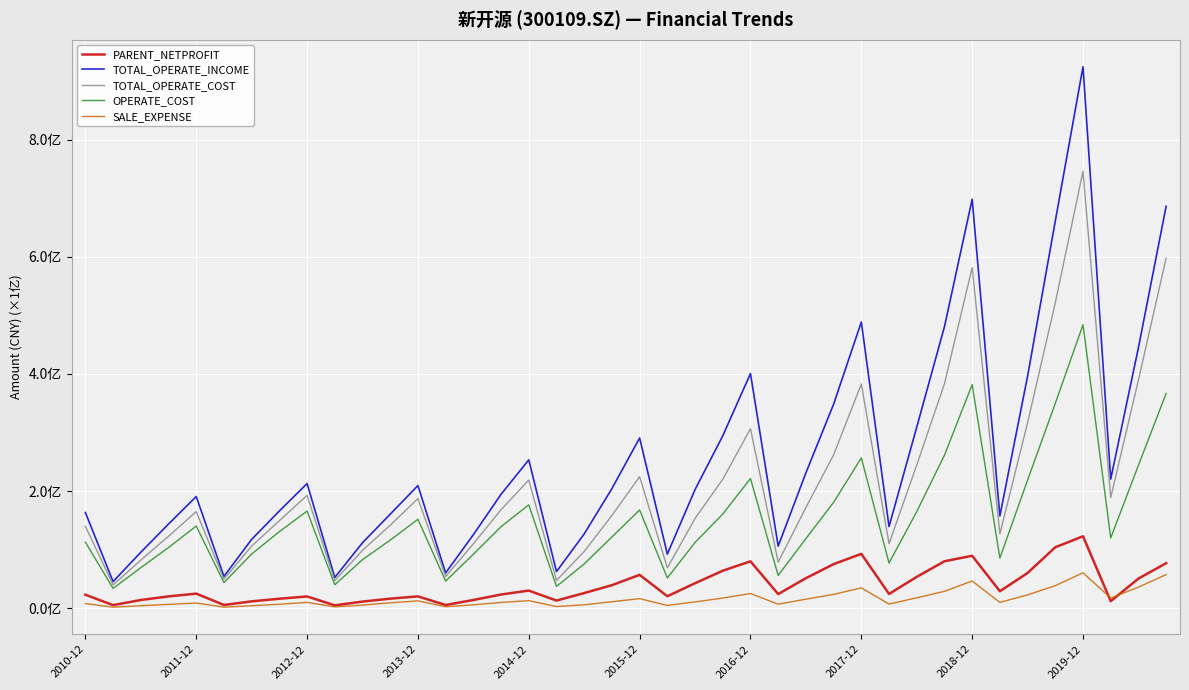

True or false: OPERATE_COST and TOTAL_OPERATE_INCOME cross at least once.

False